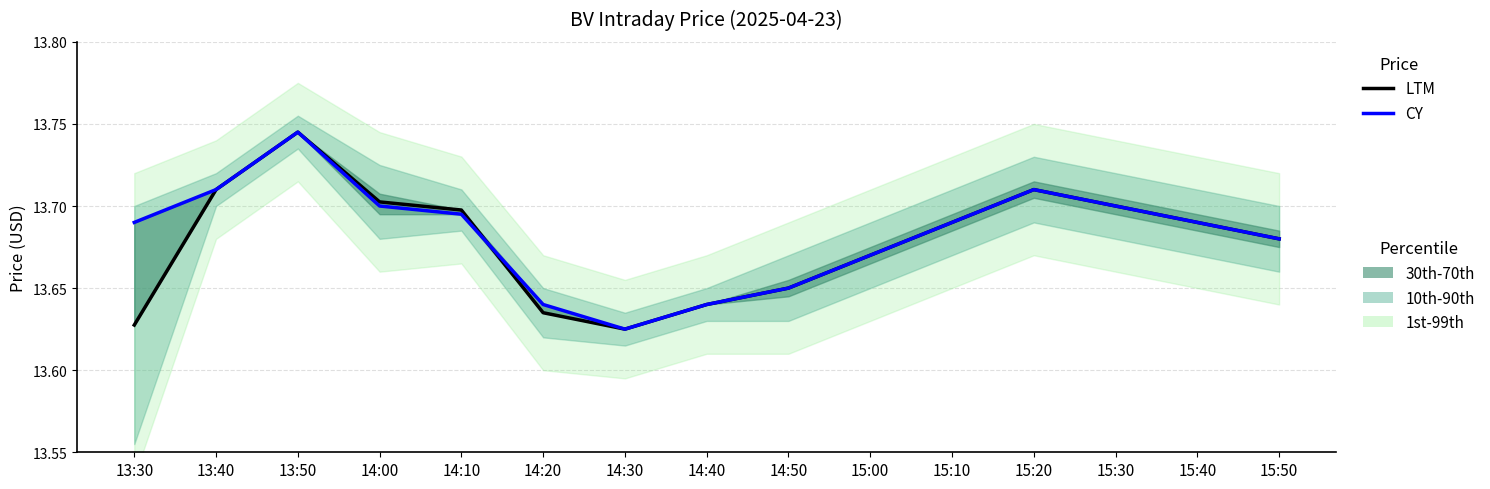

Reading right to left, transcribe all the data shown in this chart.

LTM: 15:50=13.7	15:40=13.7	15:30=13.7	15:20=13.7	15:10=13.7	15:00=13.7	14:50=13.7	14:40=13.6	14:30=13.6	14:20=13.6	14:10=13.7	14:00=13.7	13:50=13.7	13:40=13.7	13:30=13.6
CY: 15:50=13.7	15:40=13.7	15:30=13.7	15:20=13.7	15:10=13.7	15:00=13.7	14:50=13.7	14:40=13.6	14:30=13.6	14:20=13.6	14:10=13.7	14:00=13.7	13:50=13.7	13:40=13.7	13:30=13.7